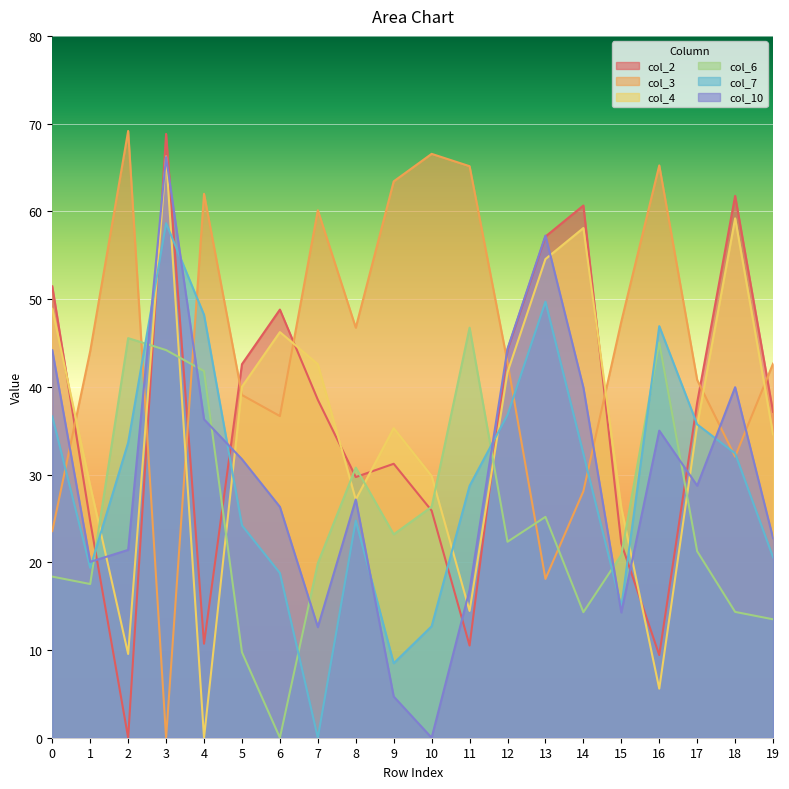

In col_2, how many points are lower than both neighbors (excluding endpoints)?

5